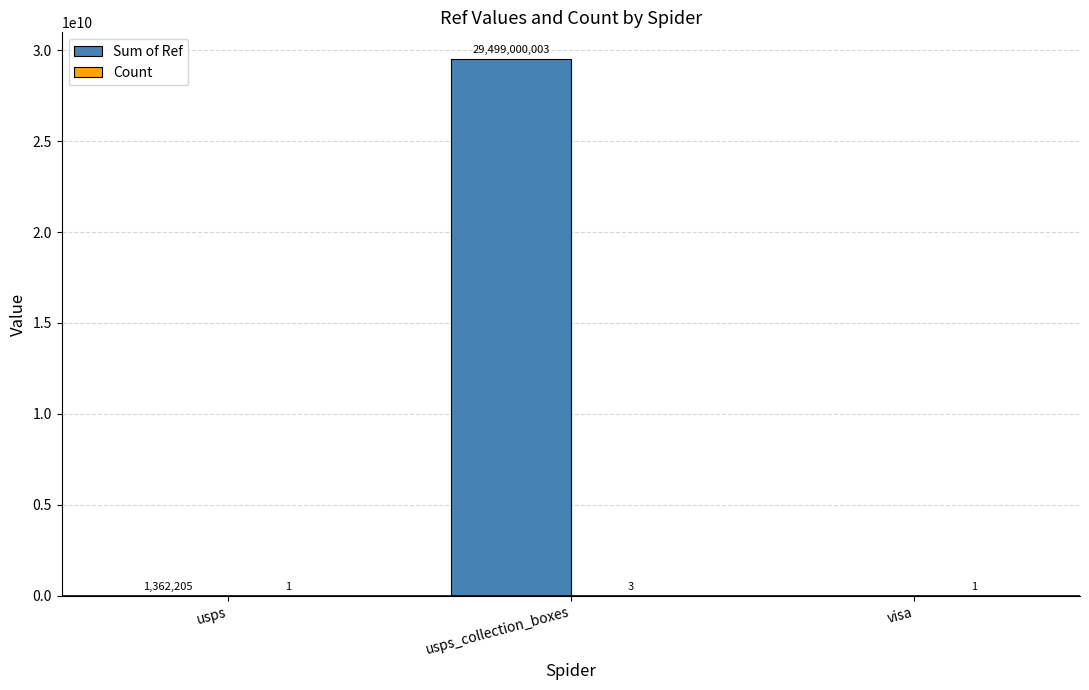

Are the bars grouped side by side (vs. stacked)?

Yes